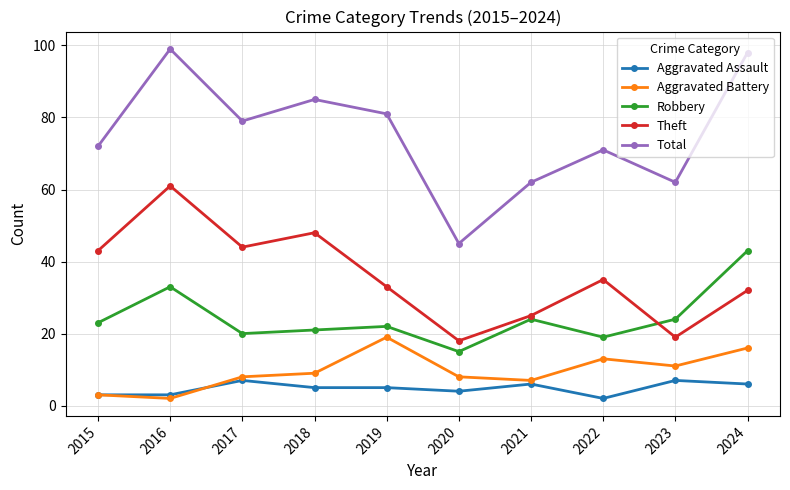

What is the difference between the highest and lowest values at 2020?

41